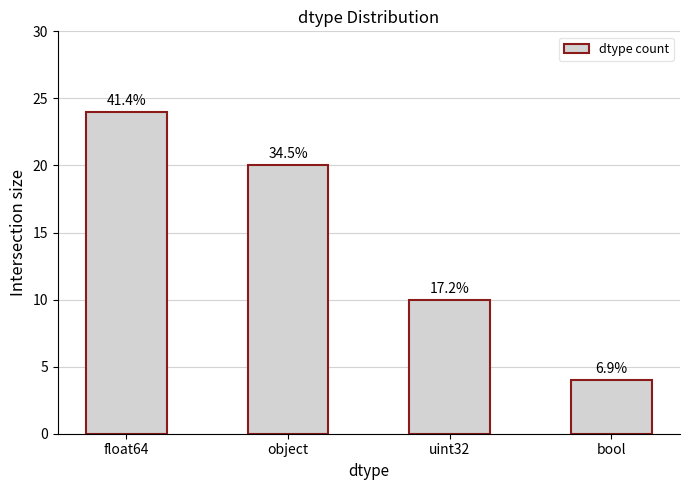

Where is the data nearest to the value 14?

uint32